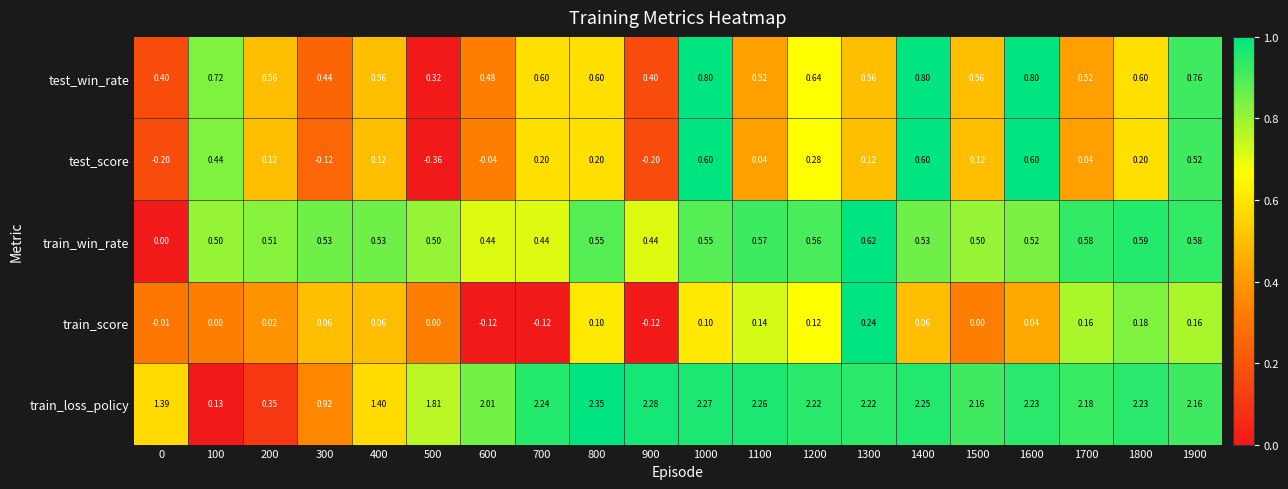

Which series has the widest spread of values?

train_loss_policy